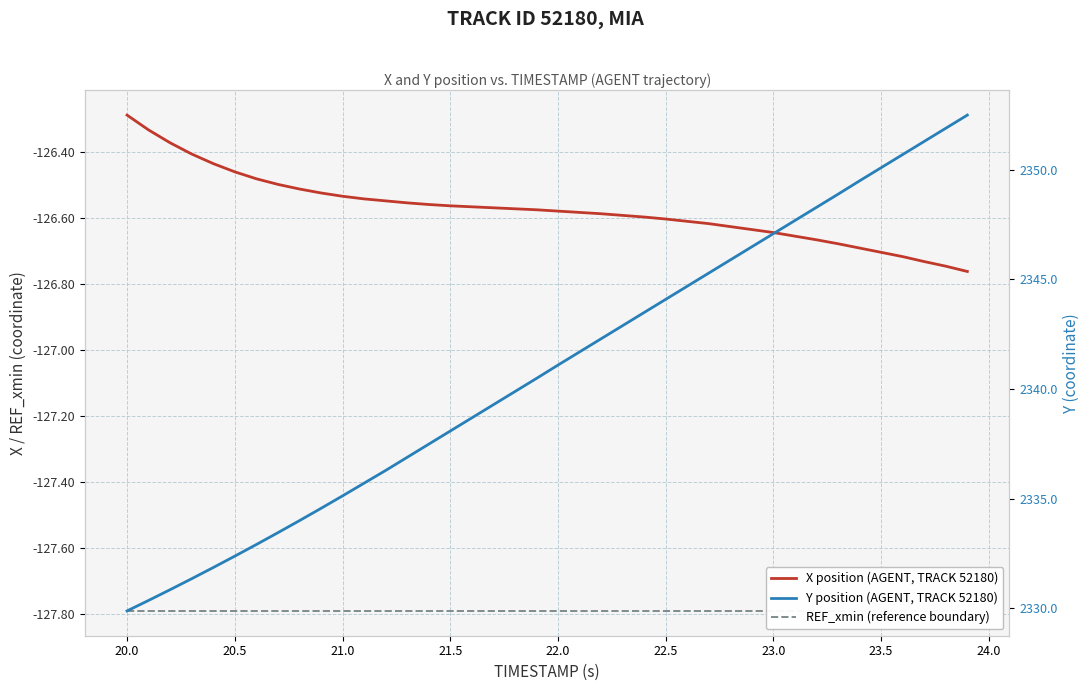

Which series has the widest spread of values?

Y position (AGENT, TRACK 52180)